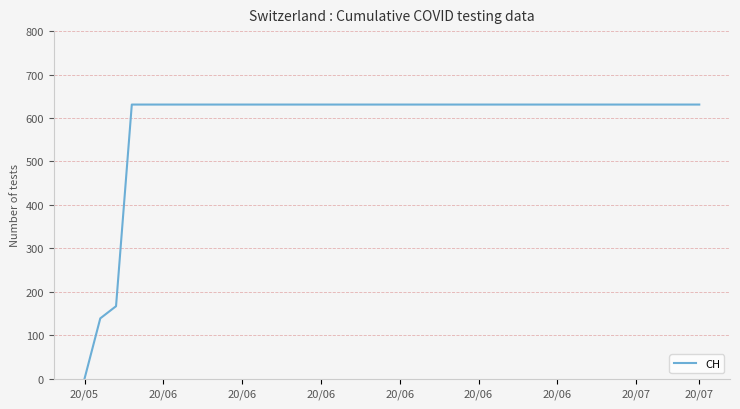

What is the maximum value shown in the chart?

631